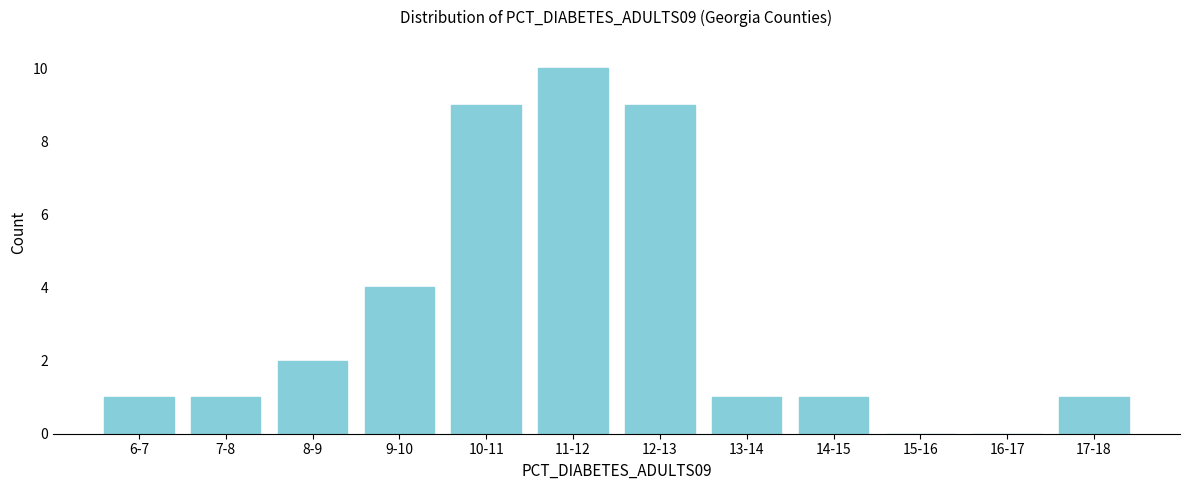

Reading left to right, what are all the values shown in this chart?

6-7=1	7-8=1	8-9=2	9-10=4	10-11=9	11-12=10	12-13=9	13-14=1	14-15=1	15-16=0	16-17=0	17-18=1